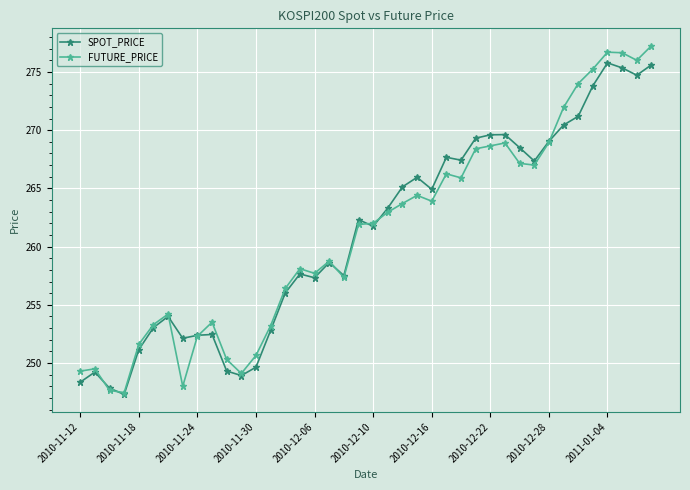

What is the value of the FUTURE_PRICE point at the 7th from the left?

254.2